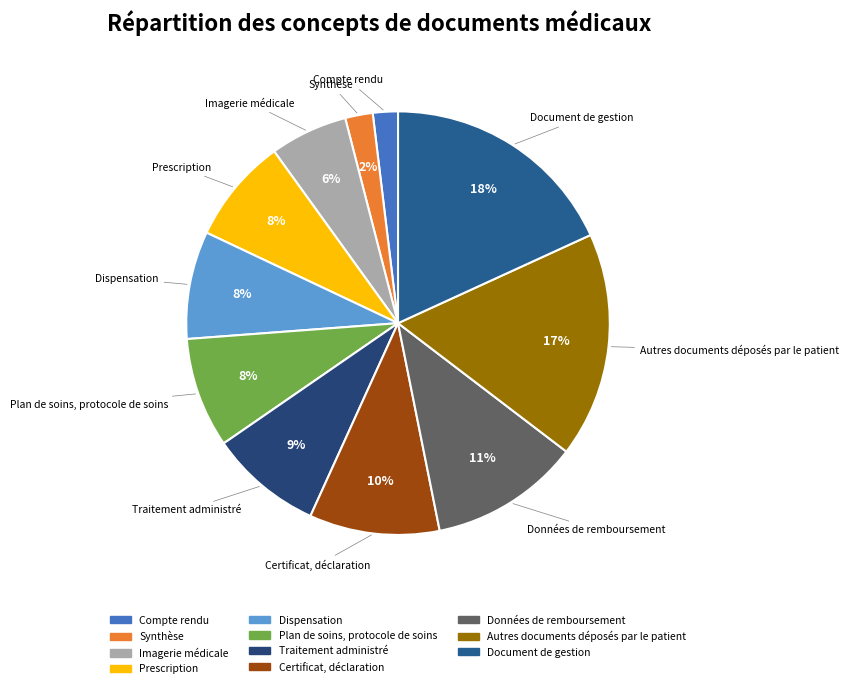

Is there a majority slice in this chart?

No